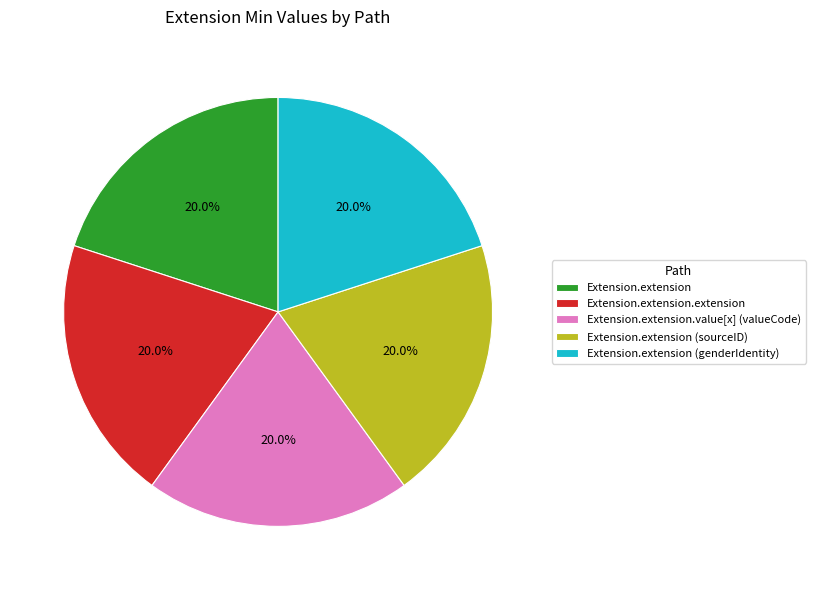

Does Extension.extension (genderIdentity) account for over 50% of the chart?

No